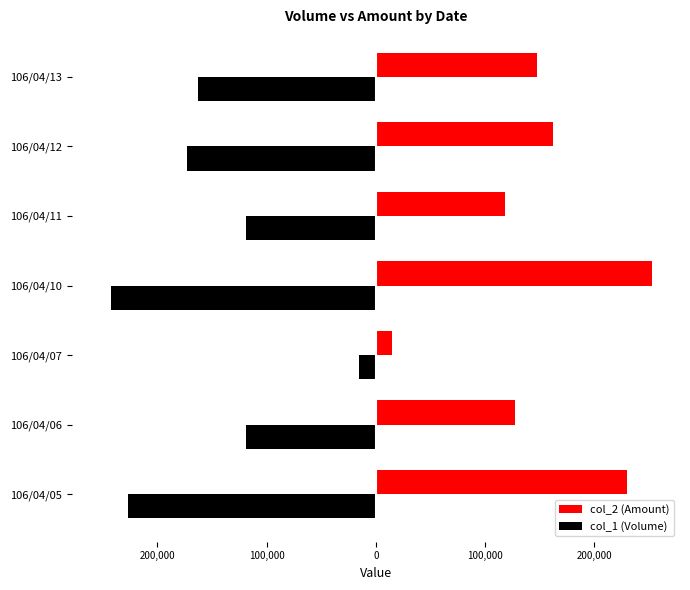

Reading left to right, transcribe all the data shown in this chart.

col_2 (Amount): 229540	127330	14700	252930	117810	162020	147400
col_1 (Volume): -227000	-119000	-15000	-242000	-119000	-173000	-163000